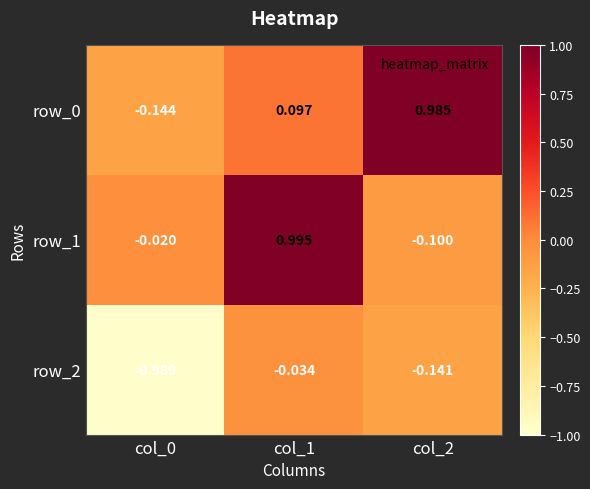

What is the total value across all series at col_1?

1.1